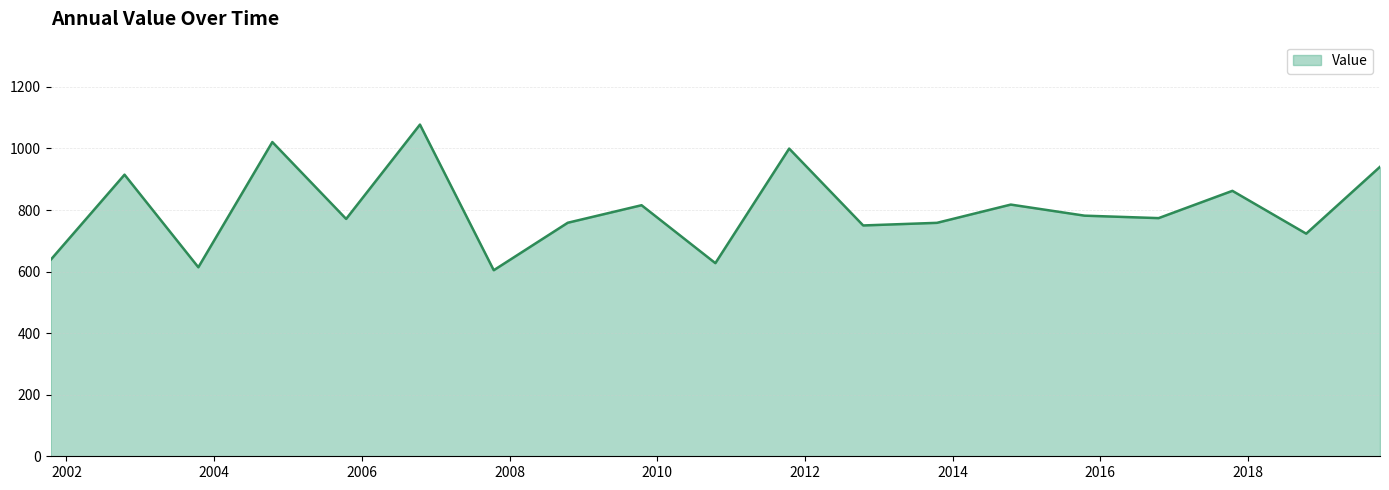

What is the smallest value displayed?

604.4